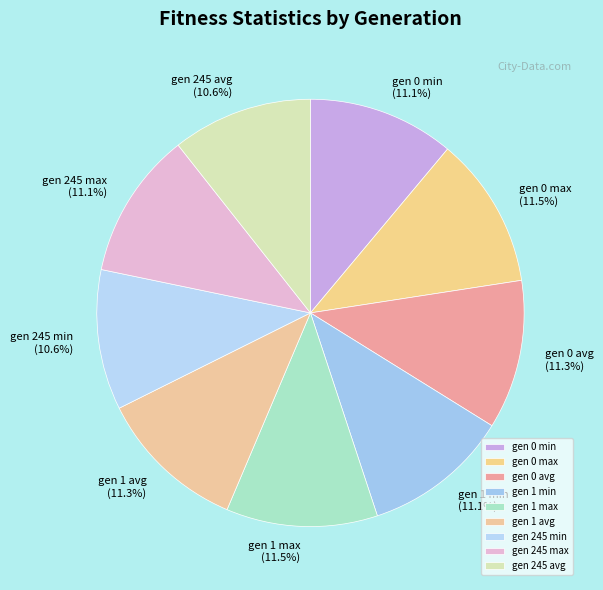

Count the number of slices in the pie.

9